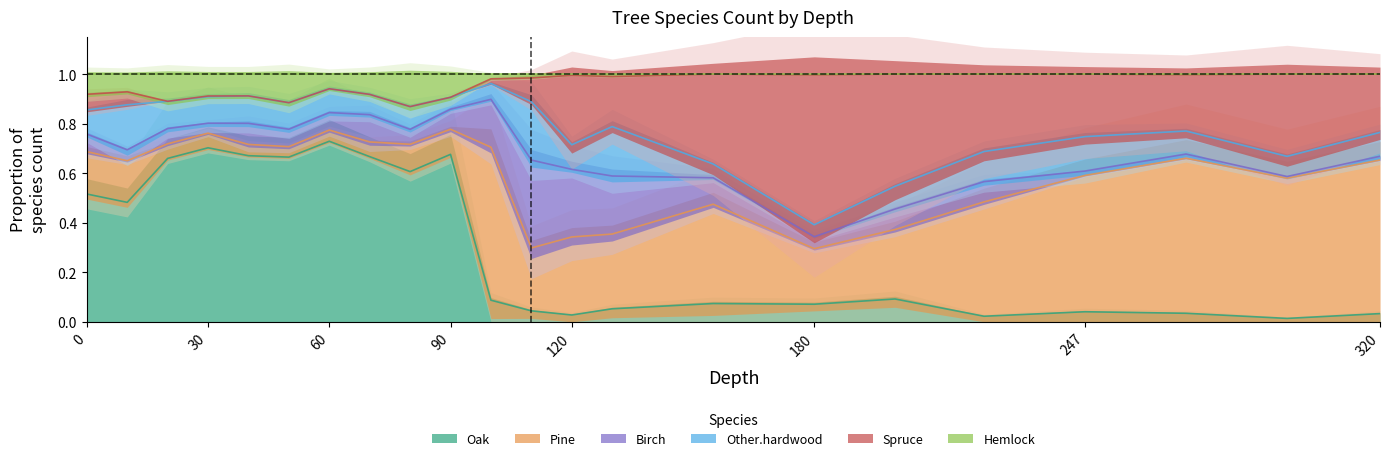

Which series has the widest spread of values?

Oak